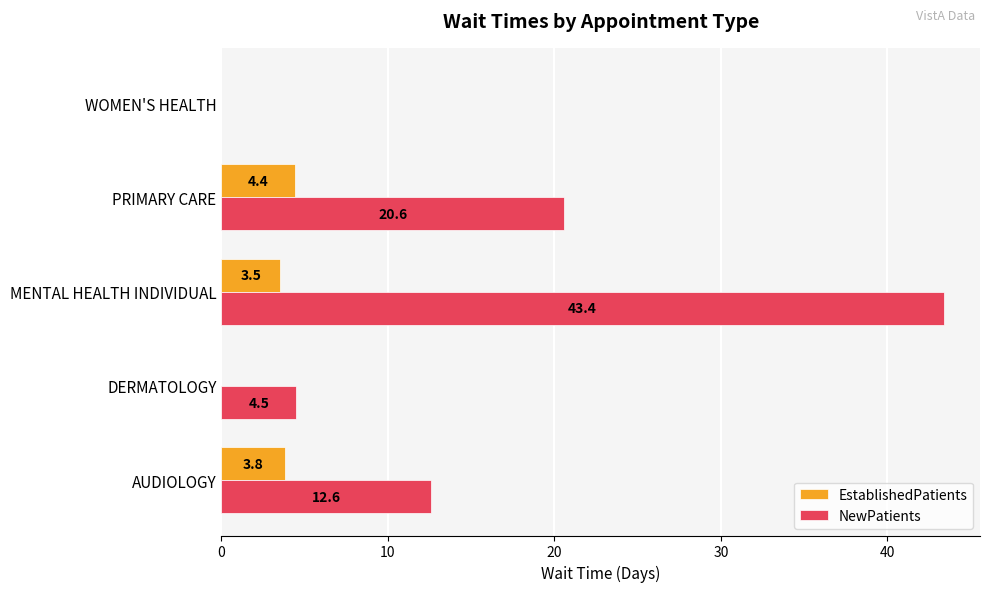

How many distinct data groups are displayed?

2